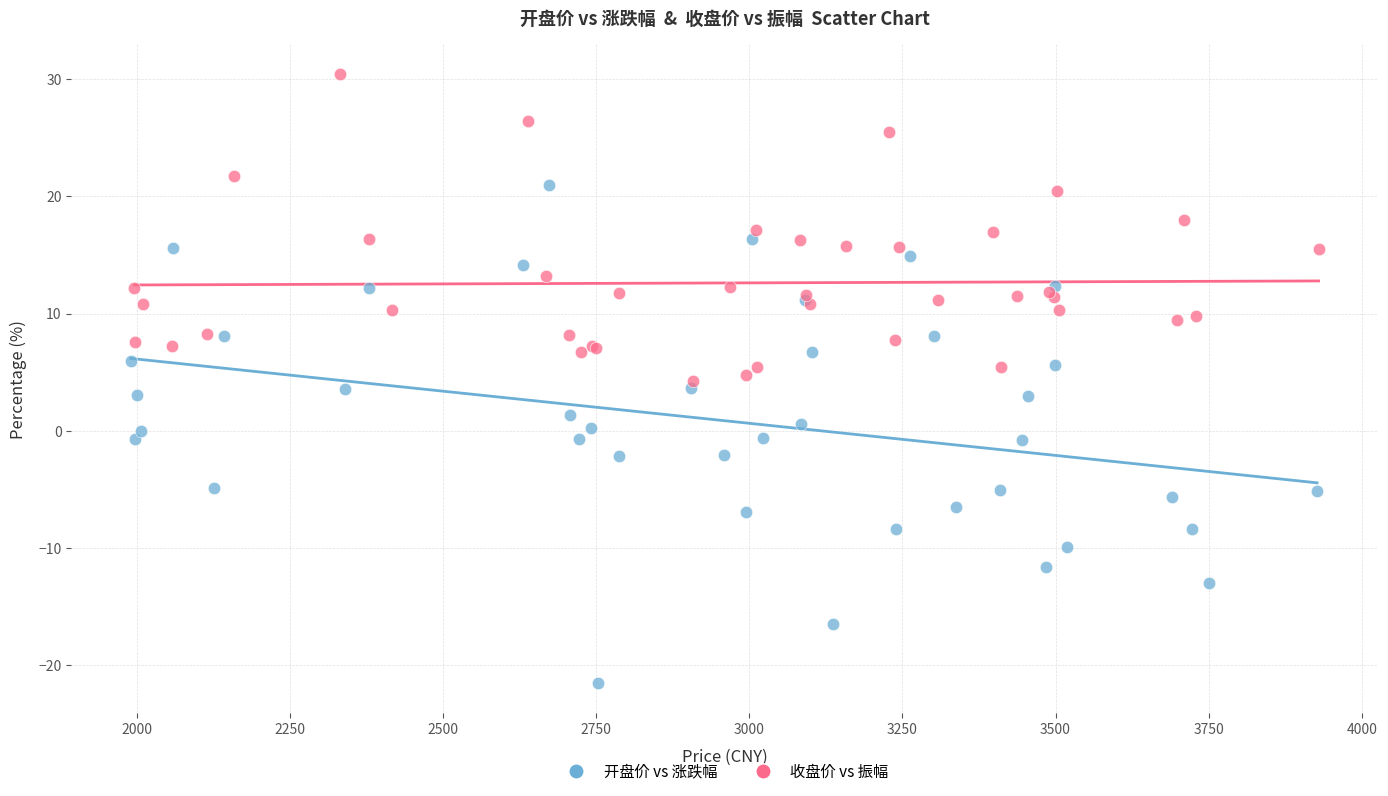

Which series reaches the minimum Y coordinate?

开盘价 vs 涨跌幅